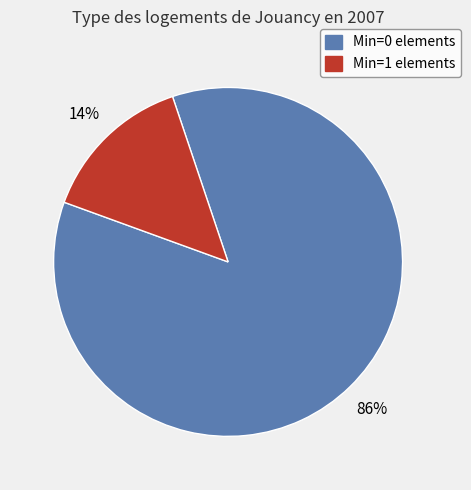

Is there any slice that represents more than half of the pie?

Yes